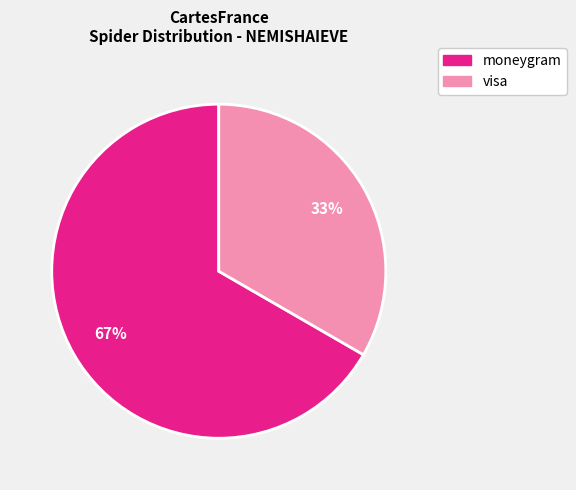

What is the ratio of the value at moneygram to the value at visa?

2.0